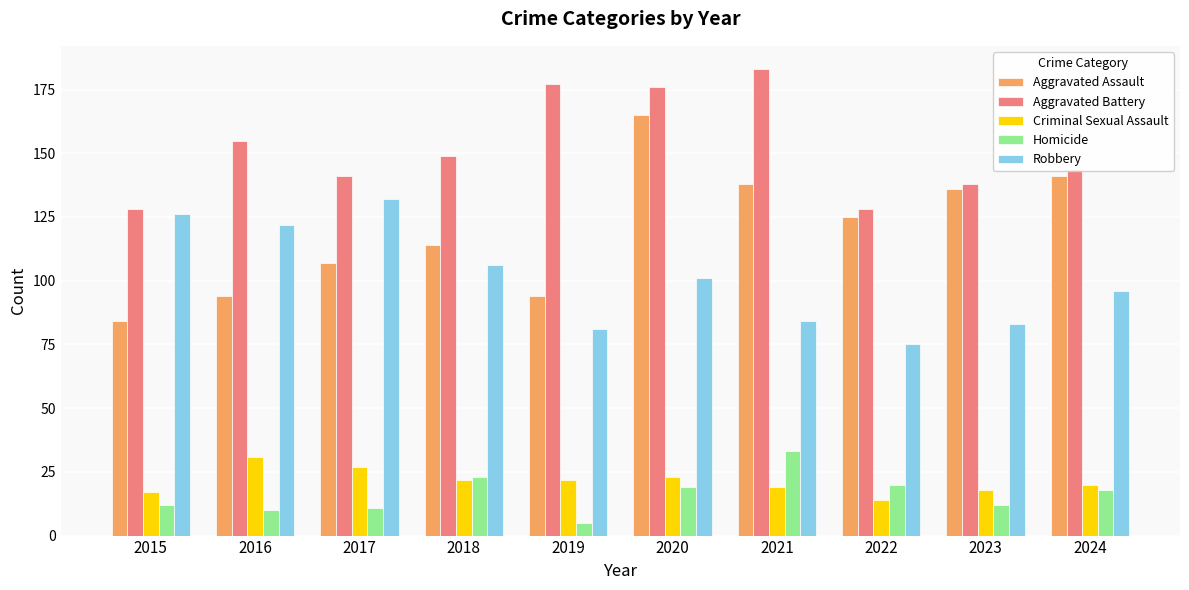

Does the chart contain stacked bars?

No